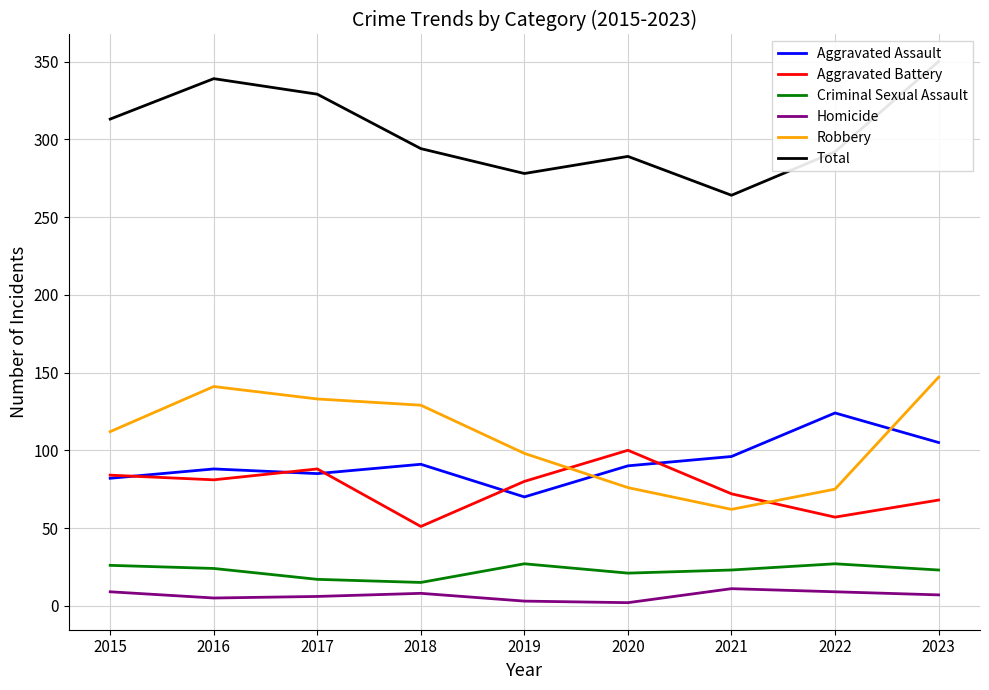

At which label does Aggravated Battery first exceed 80?

2015